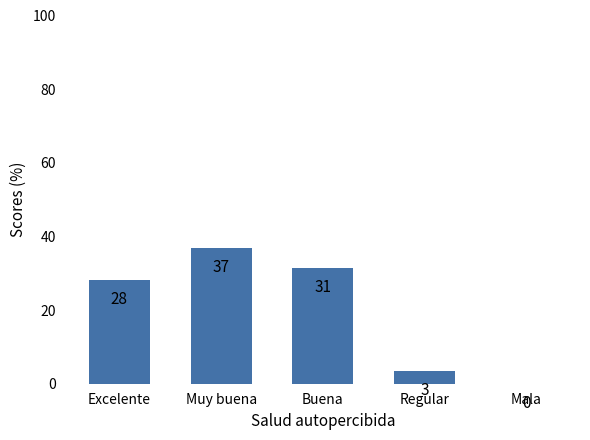

Reading left to right, extract all data points from this chart.

28.3	36.9	31.5	3.4	0.0